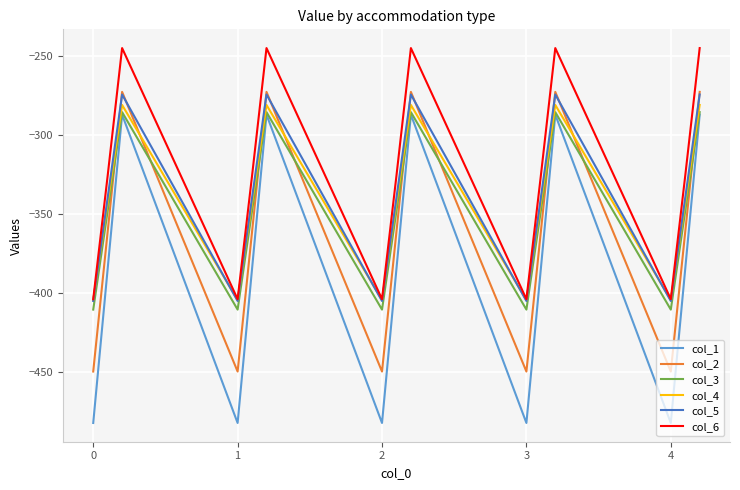

What is the greatest value displayed?

-245.0